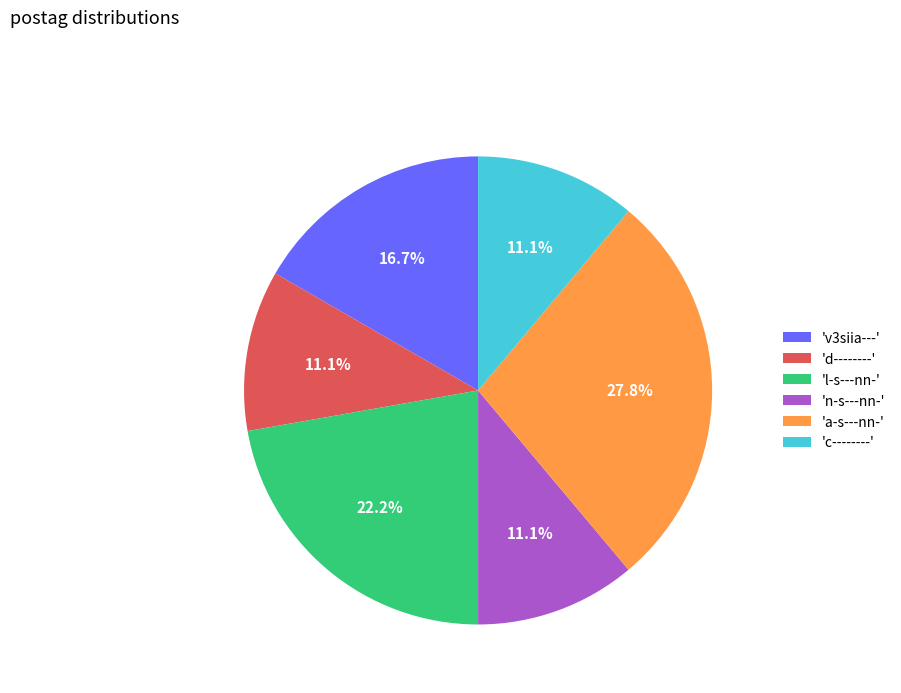

To the nearest percent, what is the average slice percentage?

17%